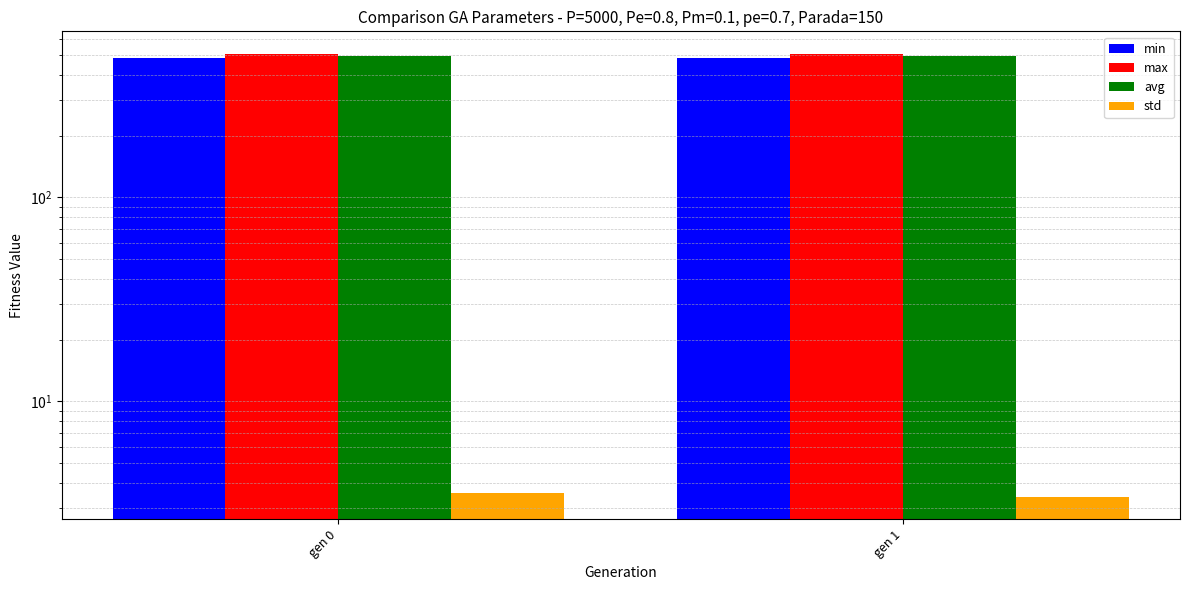

Which series has the largest range (max minus min)?

max